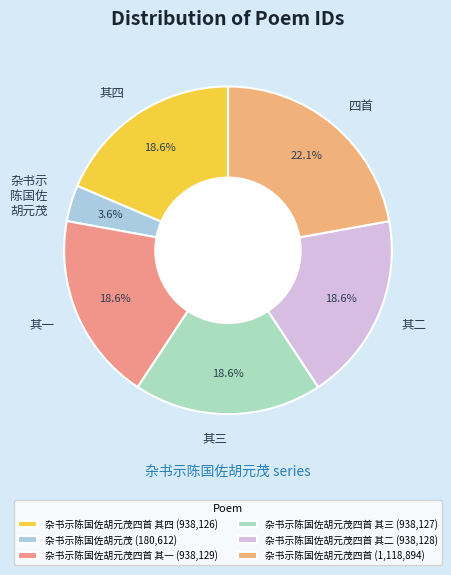

How much of the chart is everything except 其四?

81.4%